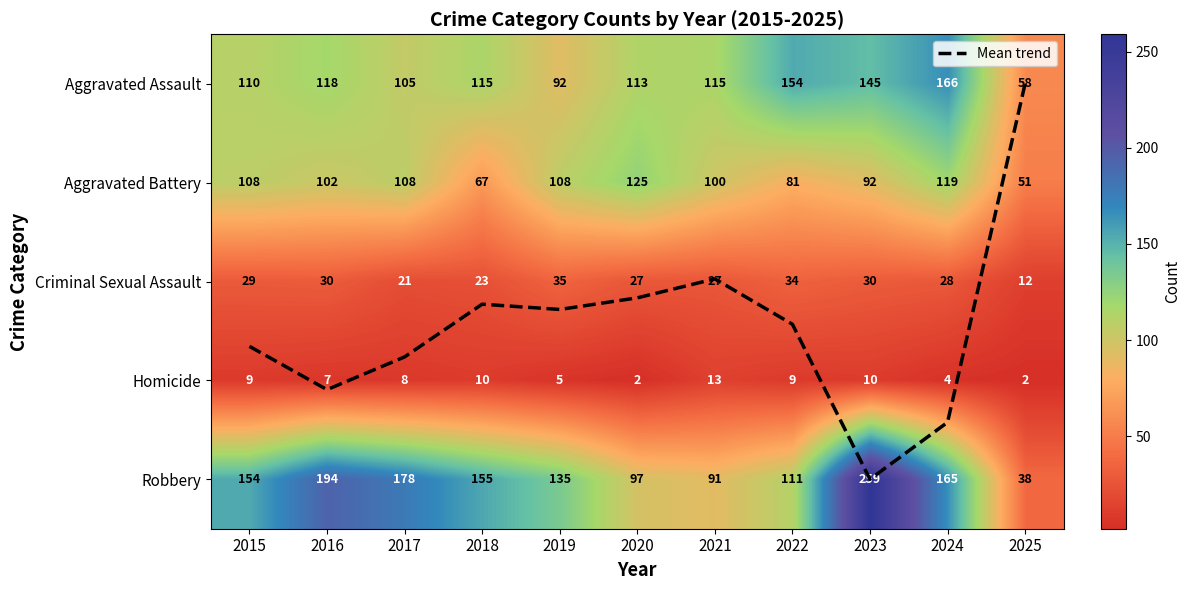

Count the number of data series in this chart.

6